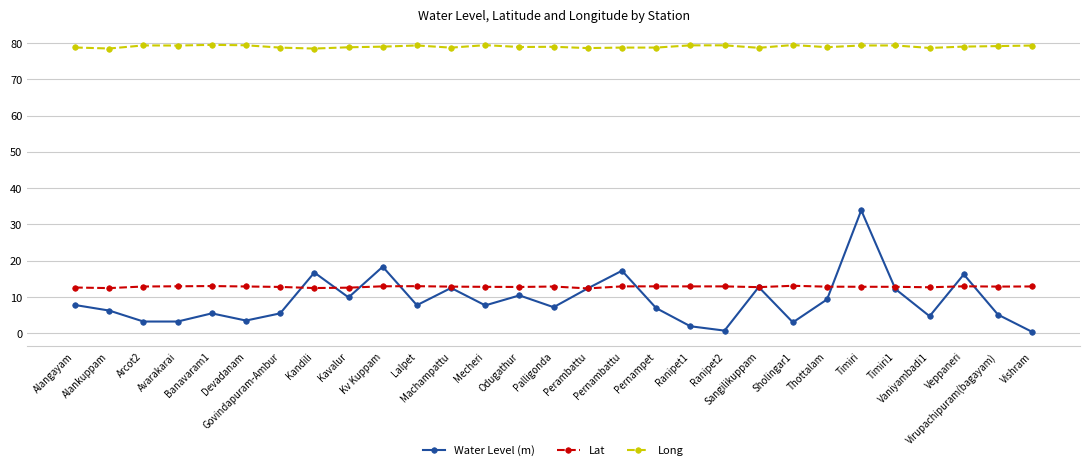

What is the label of the 12th point from the right?

Pernampet